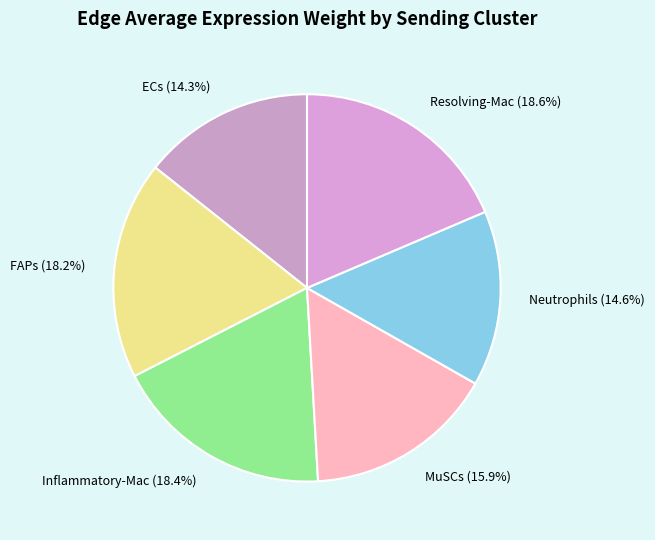

Is Resolving-Mac the majority of the pie?

No